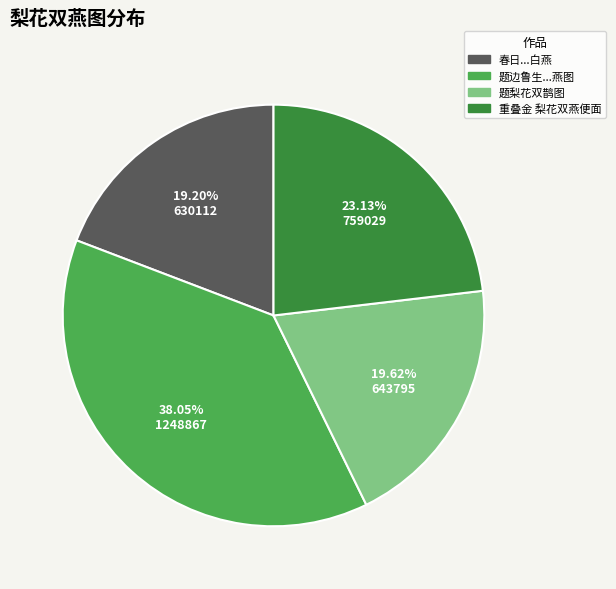

Does any single category account for the majority?

No